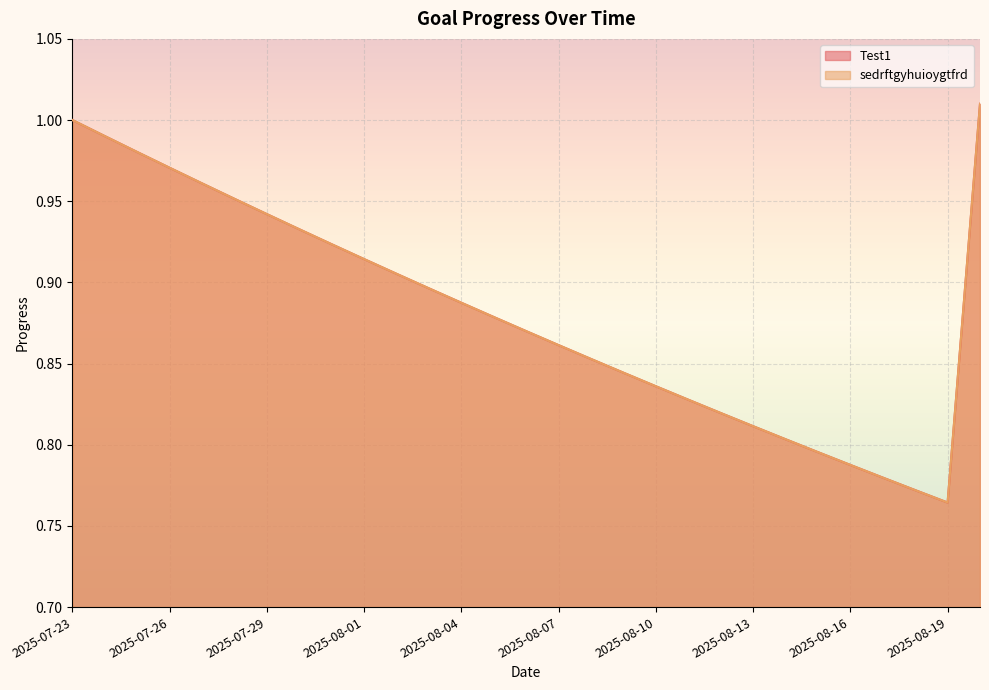

What is the smallest value displayed?

0.8